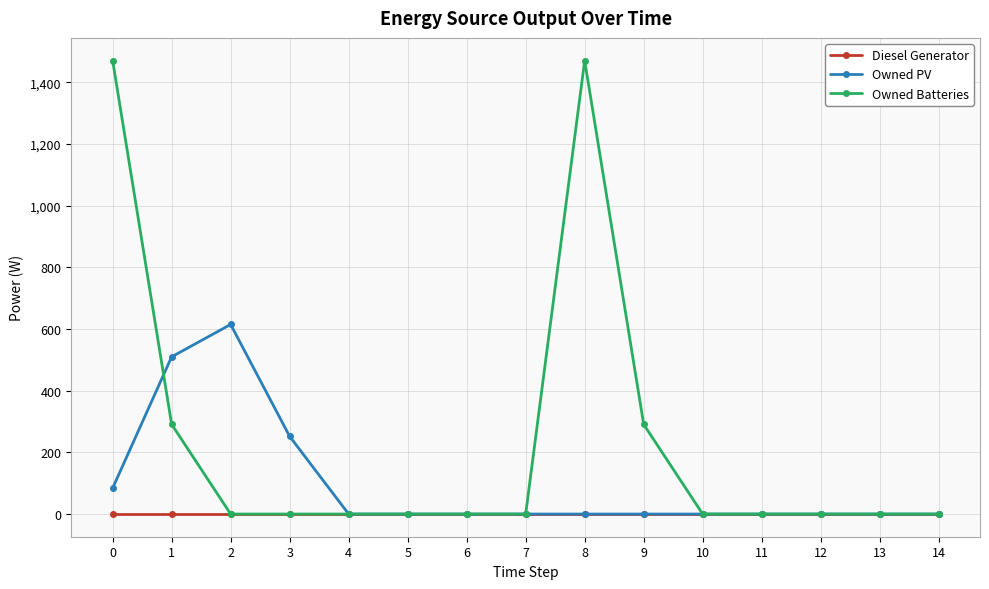

At which label does Owned PV reach its peak?

2